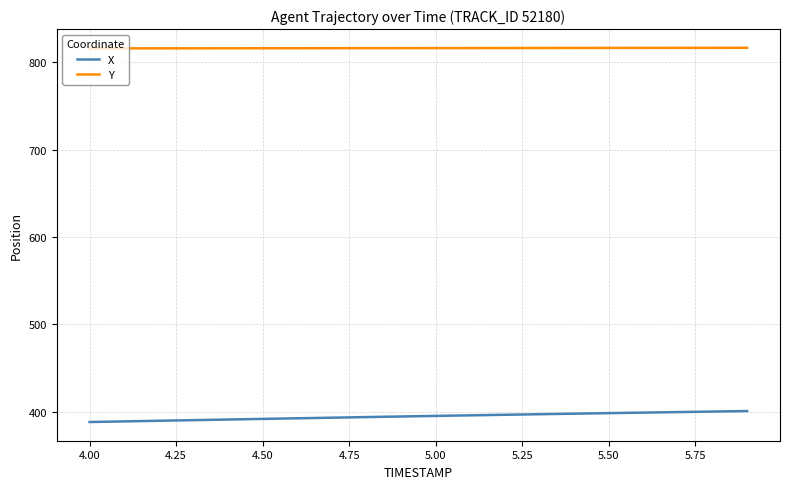

True or false: Y and X intersect in this chart.

False